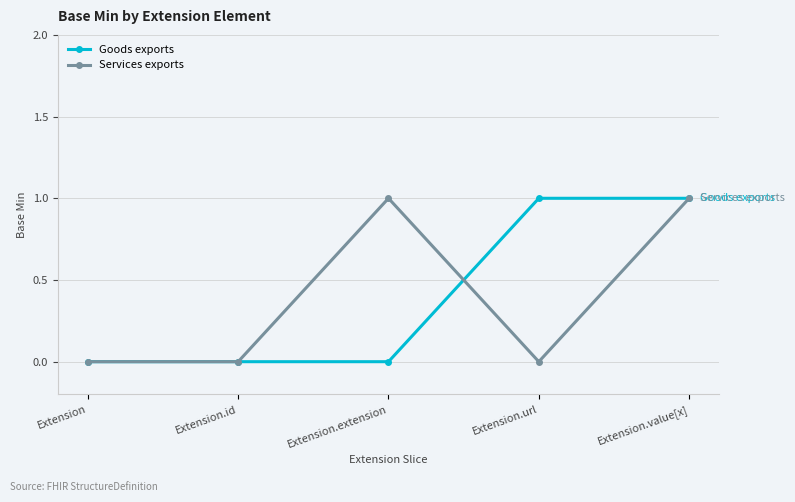

What is the label of the 4th point from the right?

Extension.id